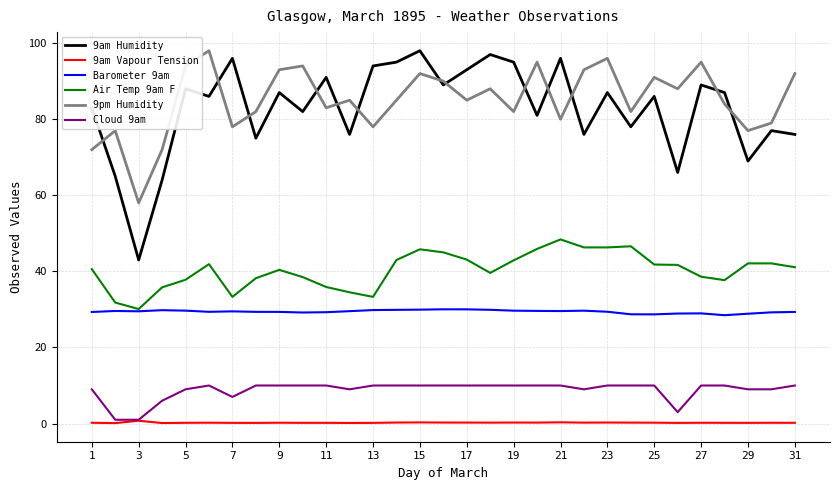

Which series has the largest total across all categories?

9pm Humidity